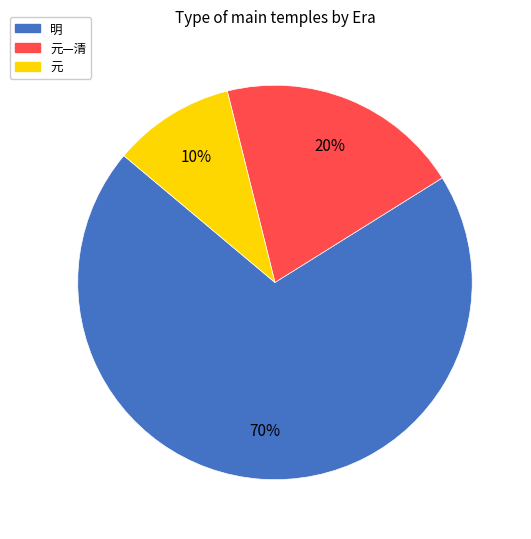

To the nearest percent, what is the average slice percentage?

33%